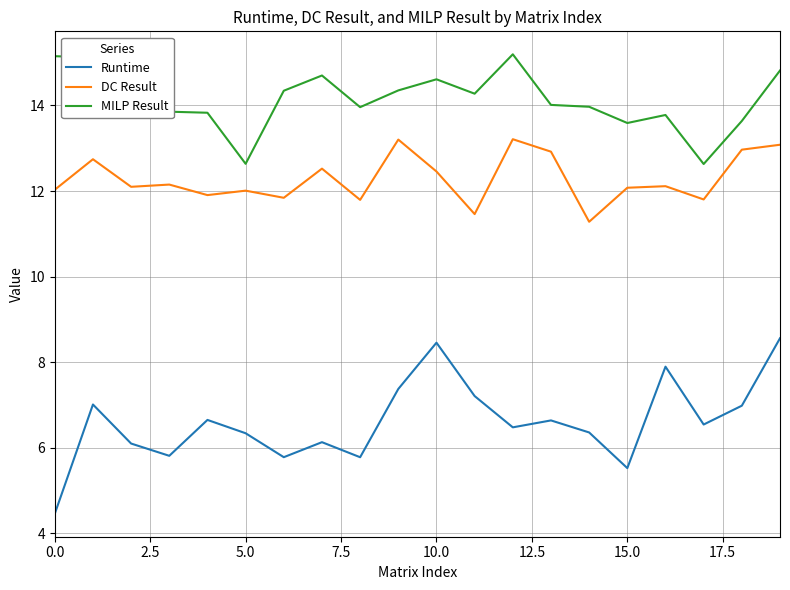

True or false: DC Result and Runtime cross at least once.

False